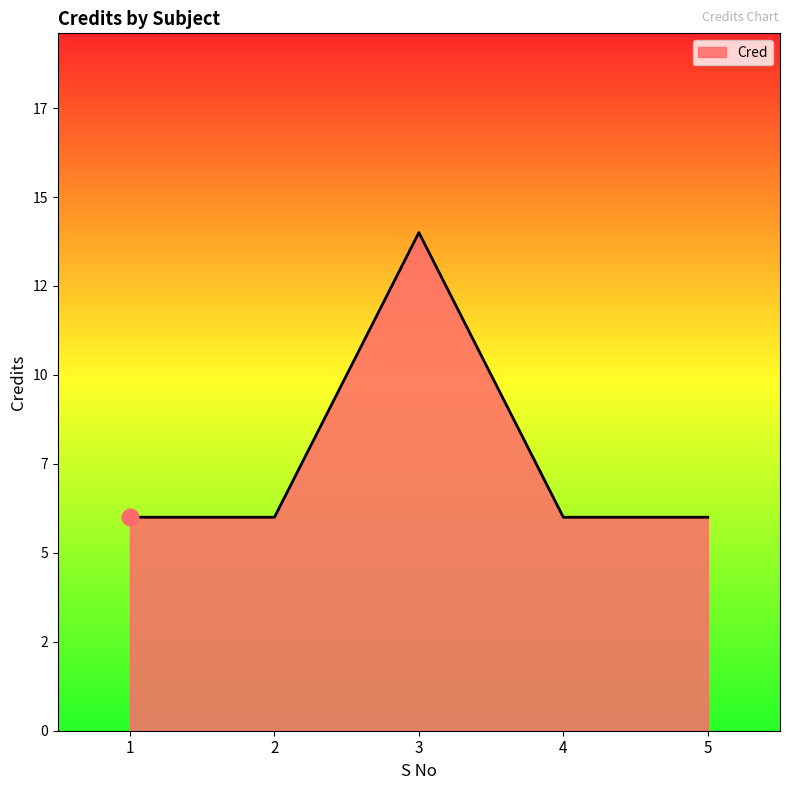

List the labels in order of value, largest first.

3, 1, 2, 4, 5